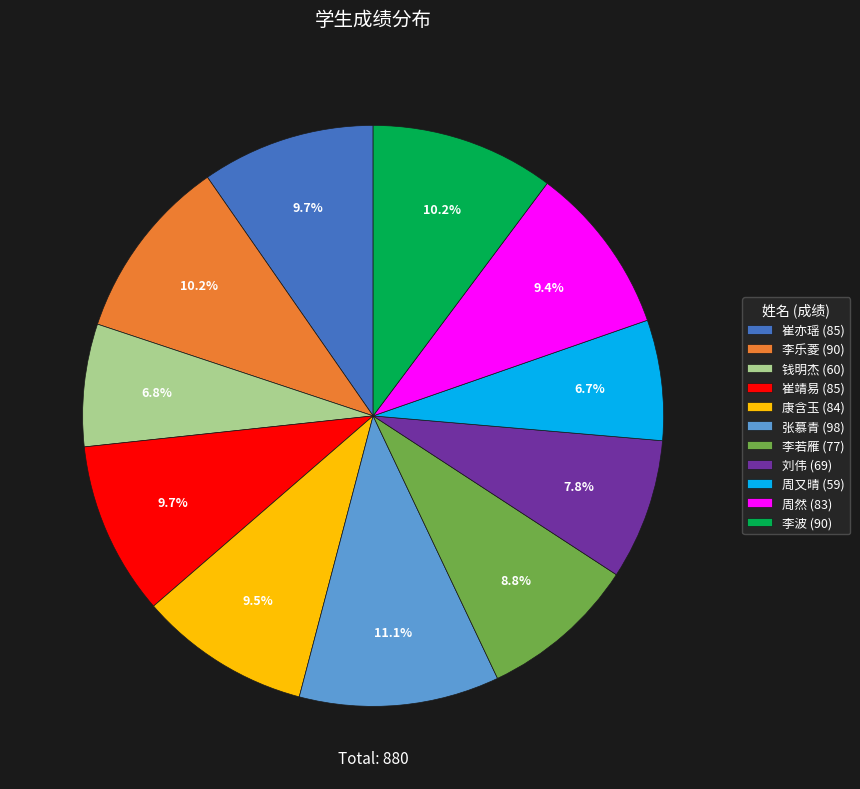

Is there any slice that represents more than half of the pie?

No